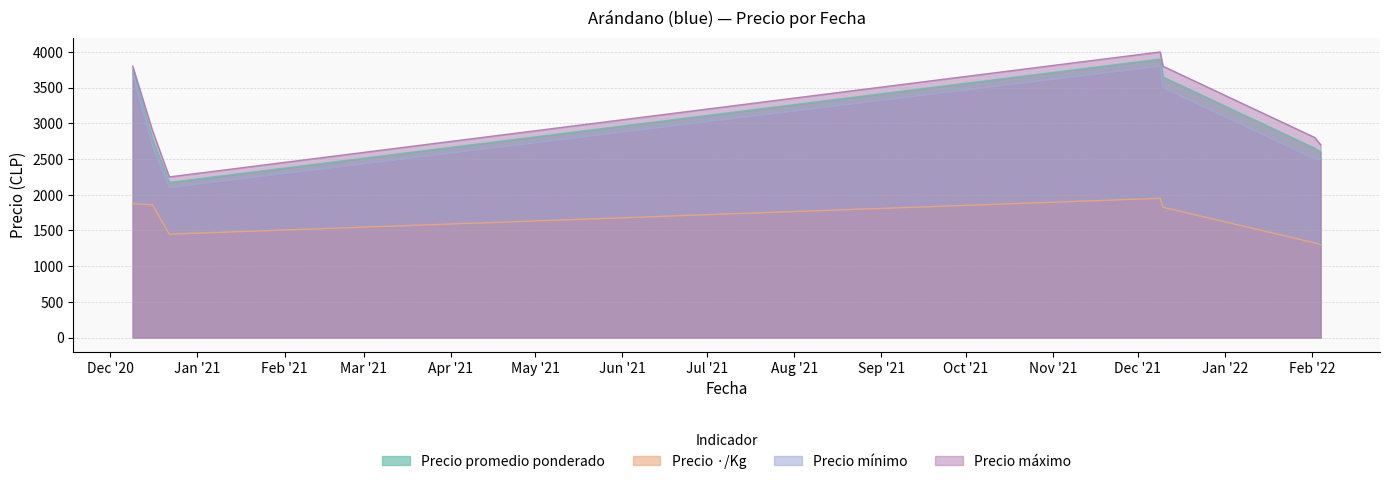

At 2020-12-22, list the series in order from smallest to largest.

Precio ·/Kg, Precio mínimo, Precio promedio ponderado, Precio máximo